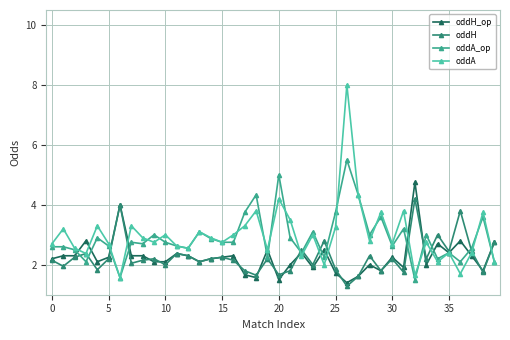

Count the number of categories in the chart.

40